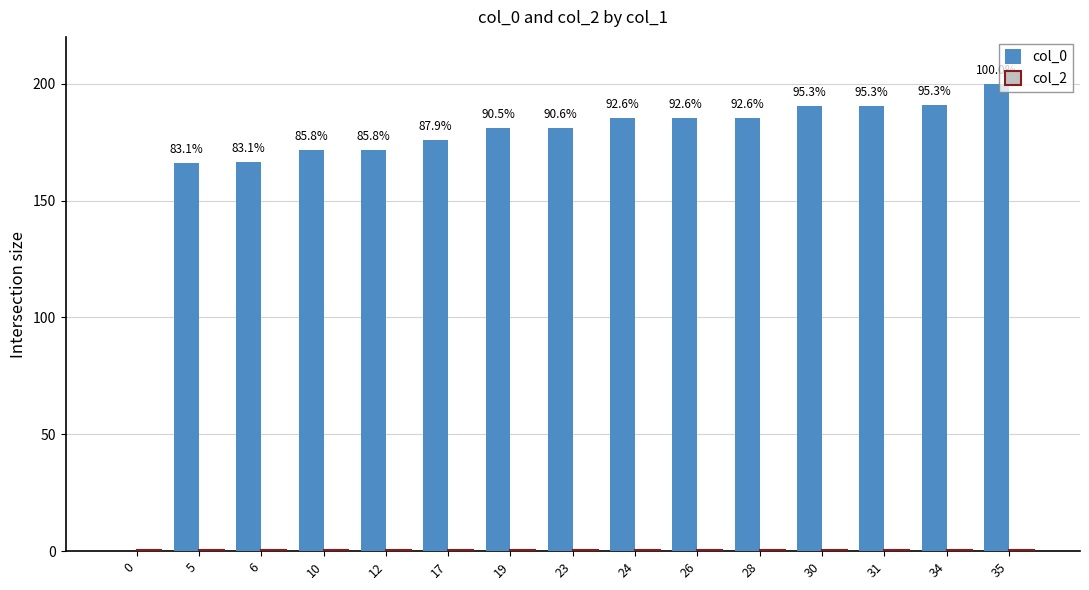

How many series are shown in this chart?

2